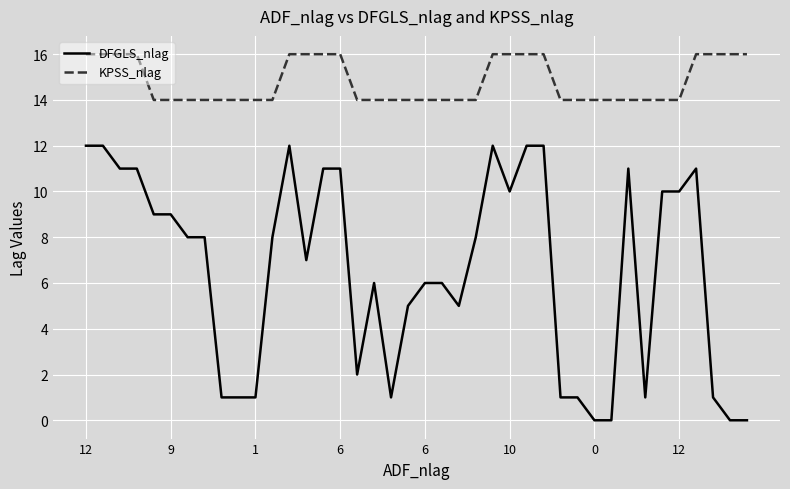

True or false: KPSS_nlag and DFGLS_nlag intersect in this chart.

False